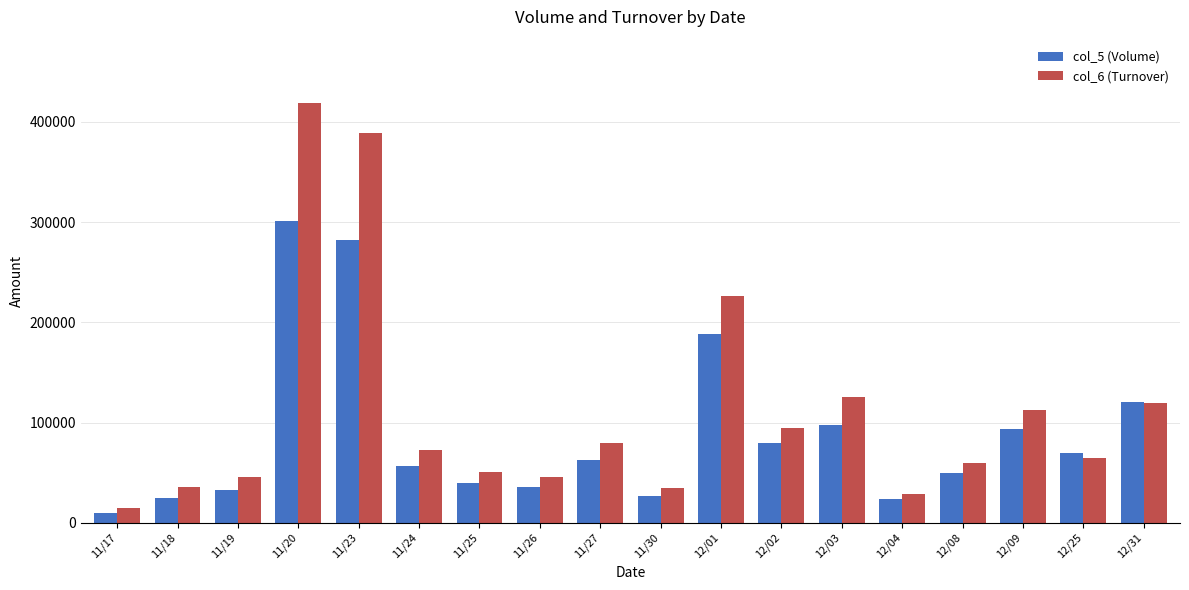

At how many categories does at least one series exceed 100586?

6